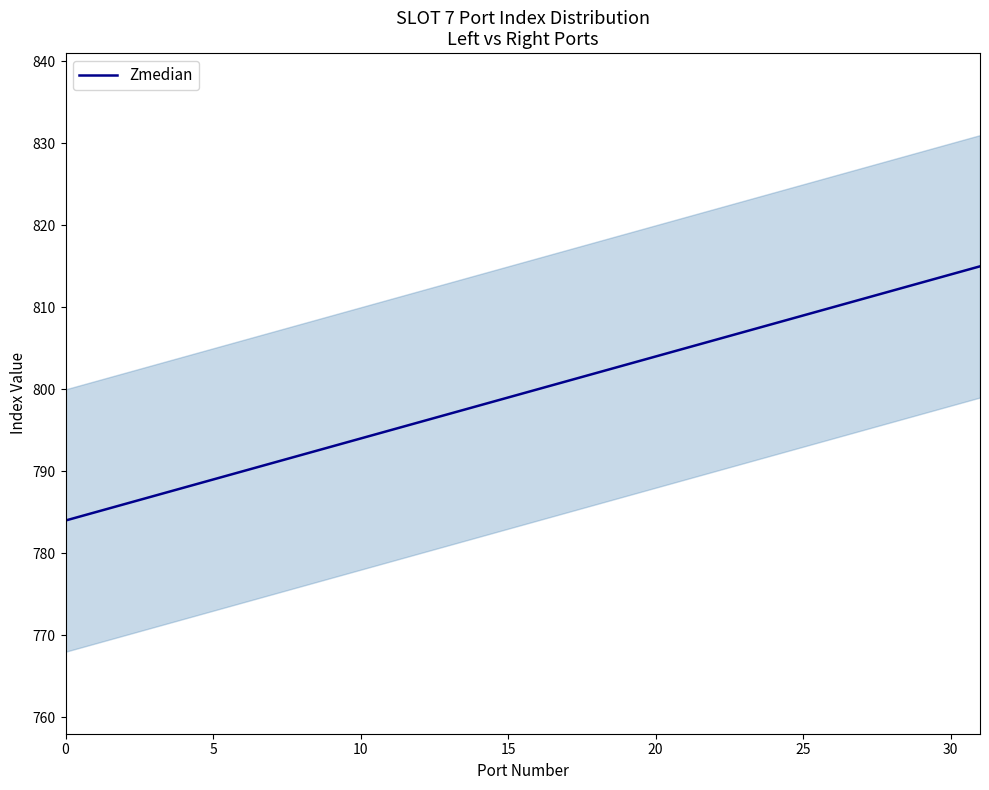

What is the average value?

800